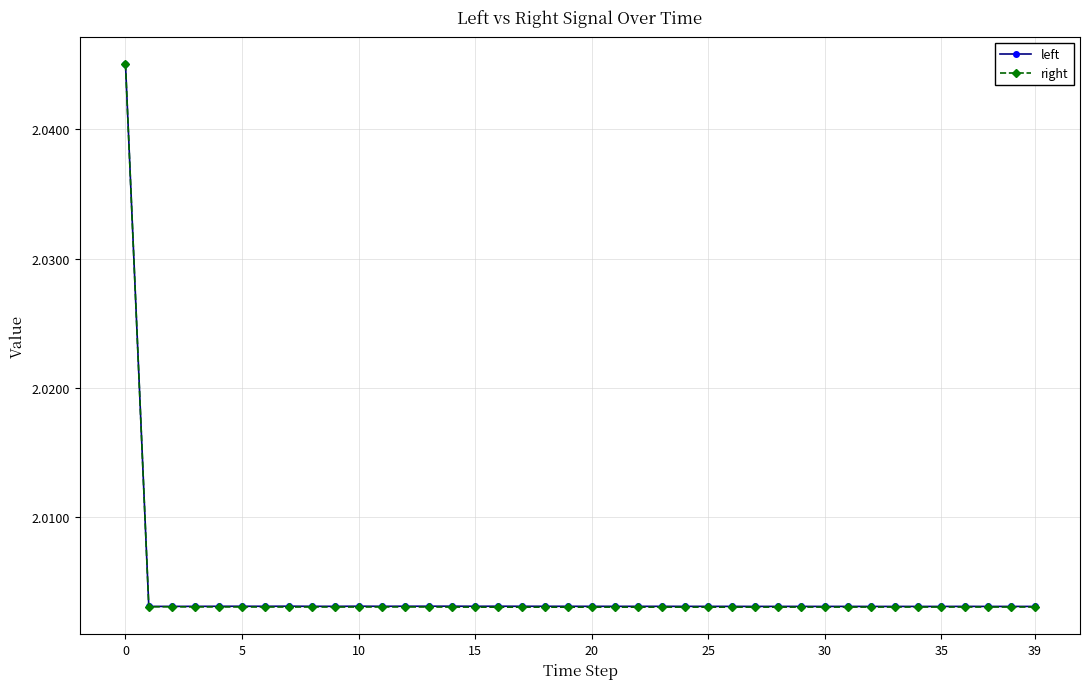

True or false: right has more than 2 points higher than both neighbors.

True